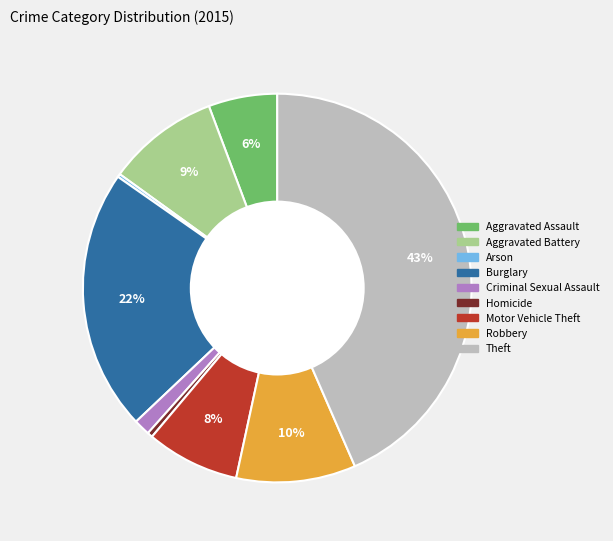

Approximately how many times larger is the value at Robbery compared to Homicide?

22.5